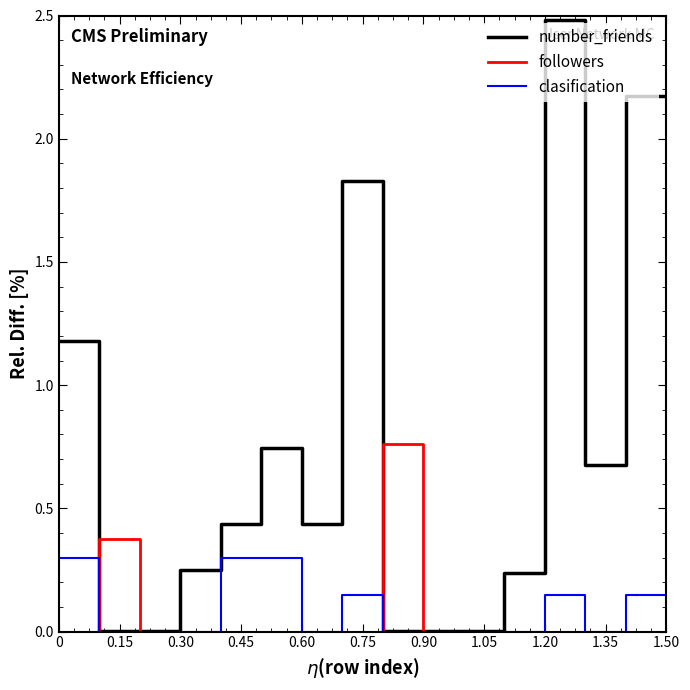

Which series has the largest total across all categories?

number_friends